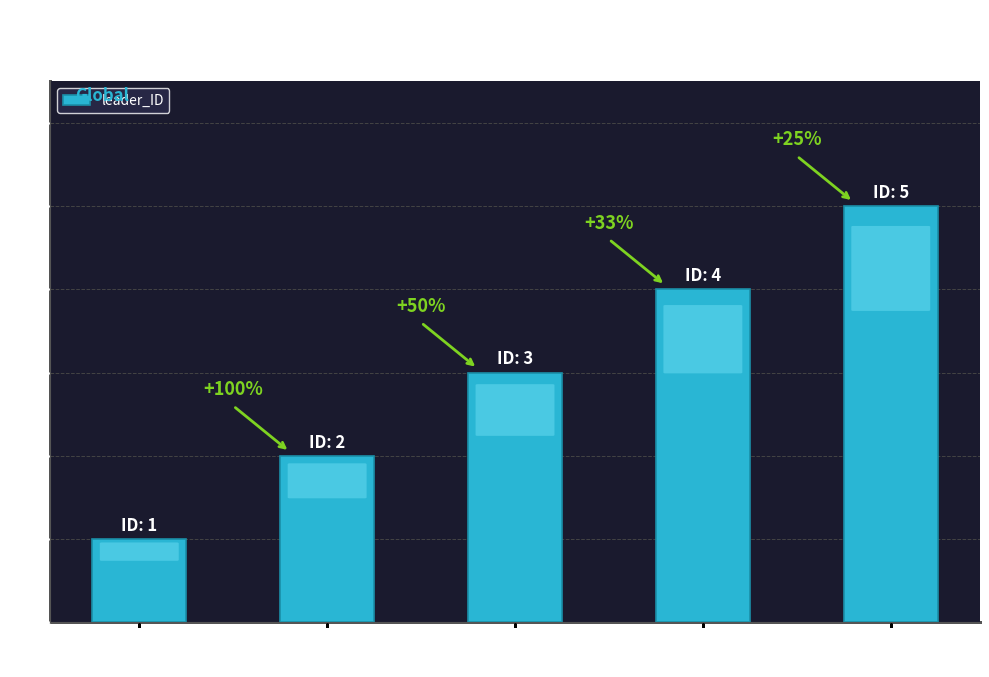

Are the bars grouped side by side (vs. stacked)?

No